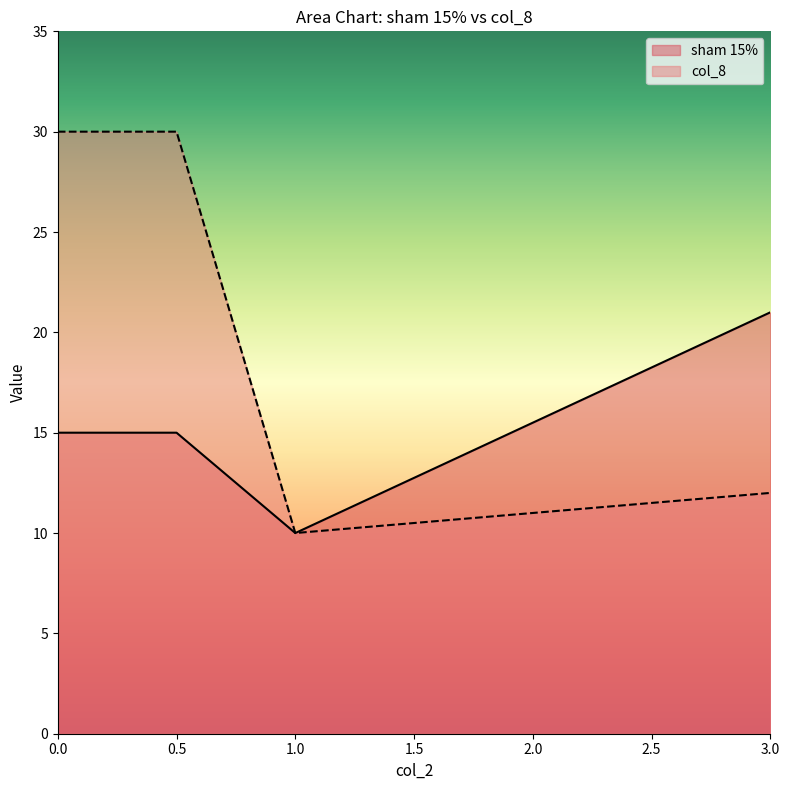

At how many categories does at least one series exceed 18?

3